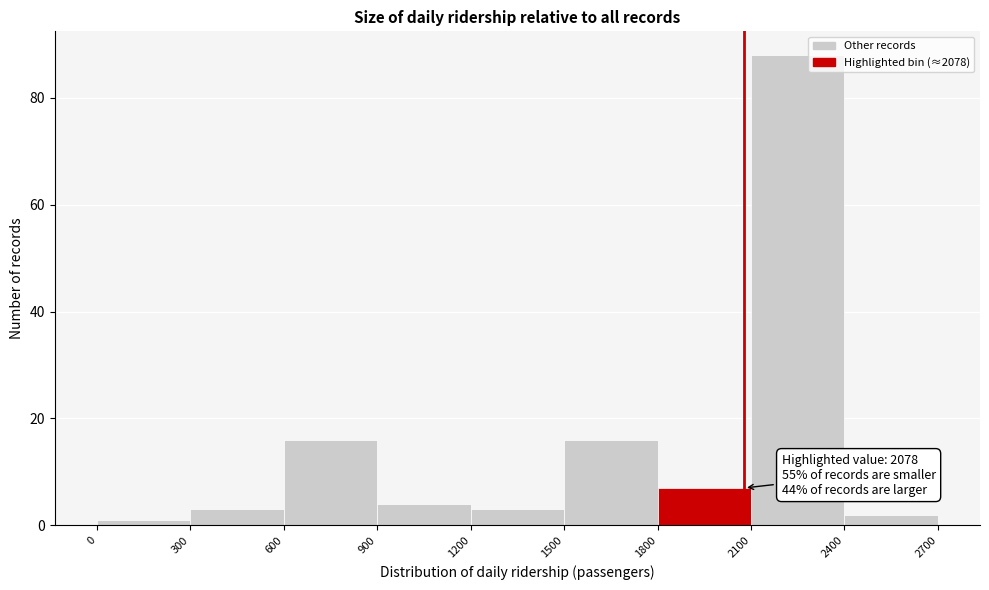

Over which range of the x-axis is the bar tallest?

2100 to 2400